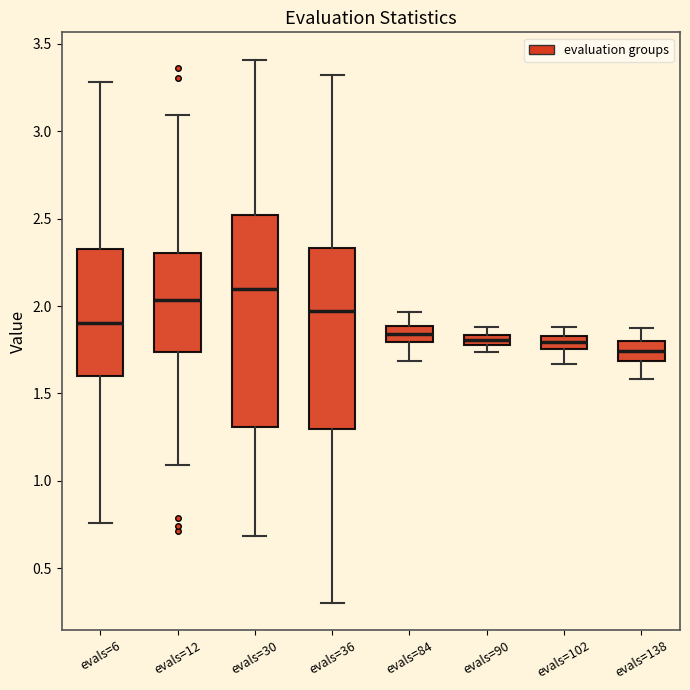

Comparing the boxes themselves (not the whiskers), which one is the tallest?

evals=30